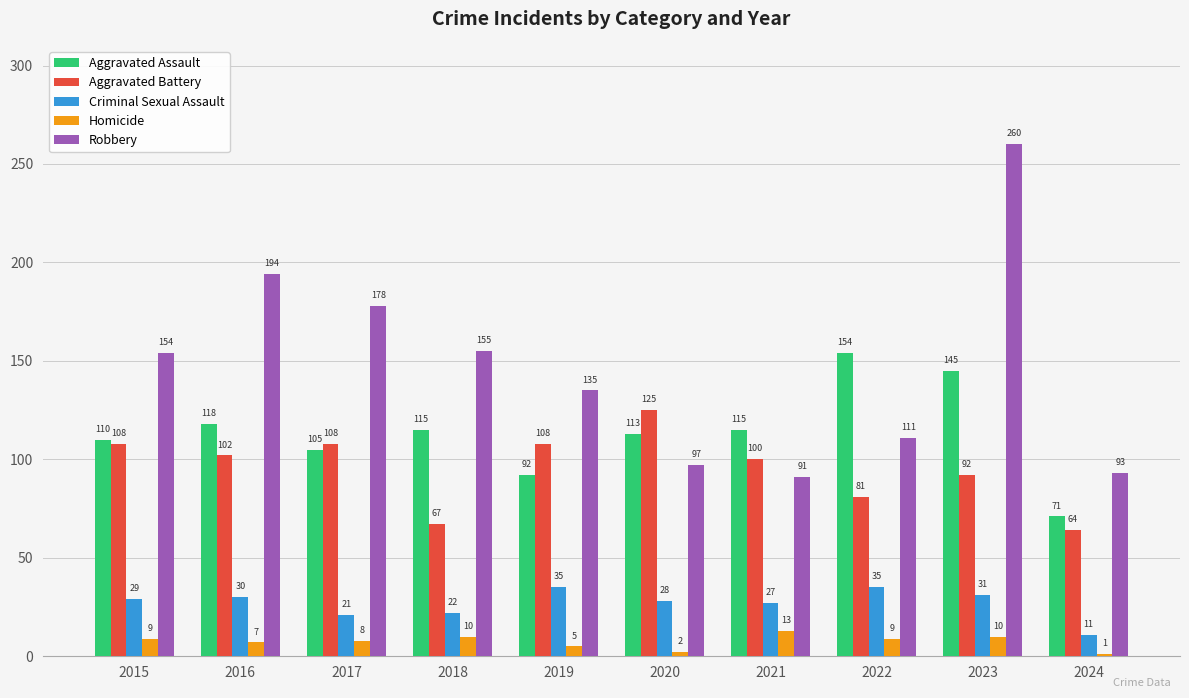

Rank the series at 2021 from highest to lowest value.

Aggravated Assault, Aggravated Battery, Robbery, Criminal Sexual Assault, Homicide